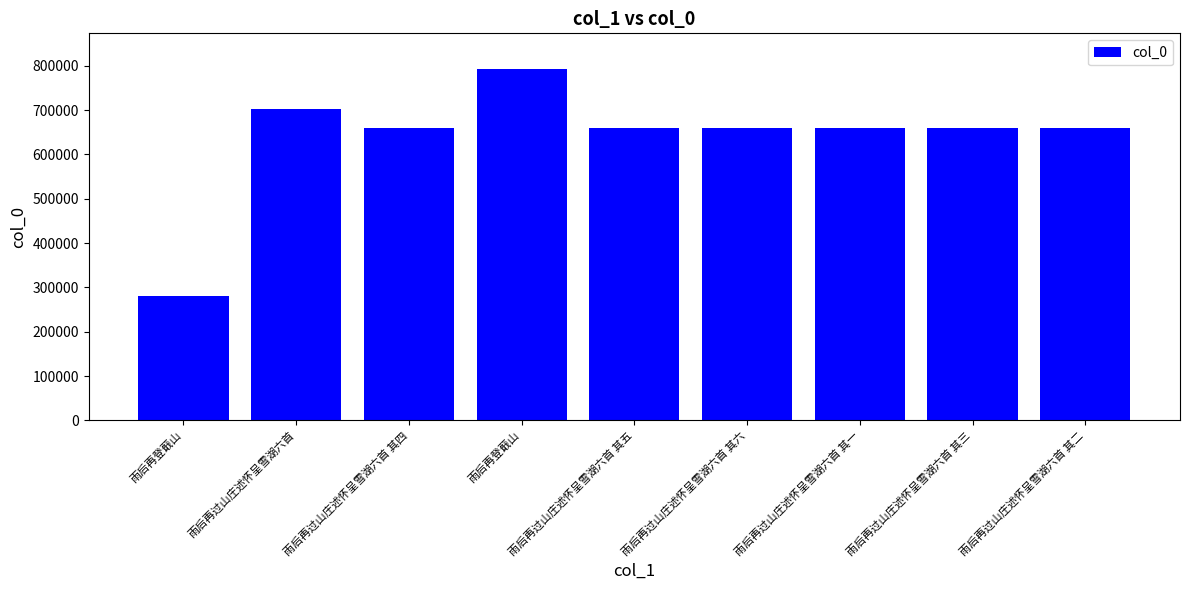

How many series are shown in this chart?

1